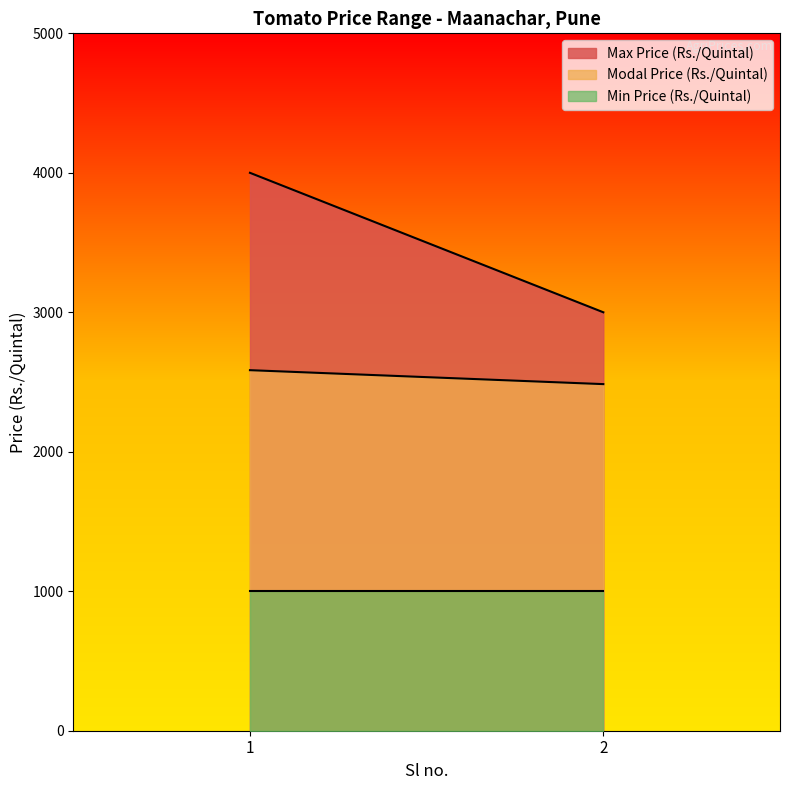

The value of Max Price (Rs./Quintal) at 1 is 4000. True or false?

True